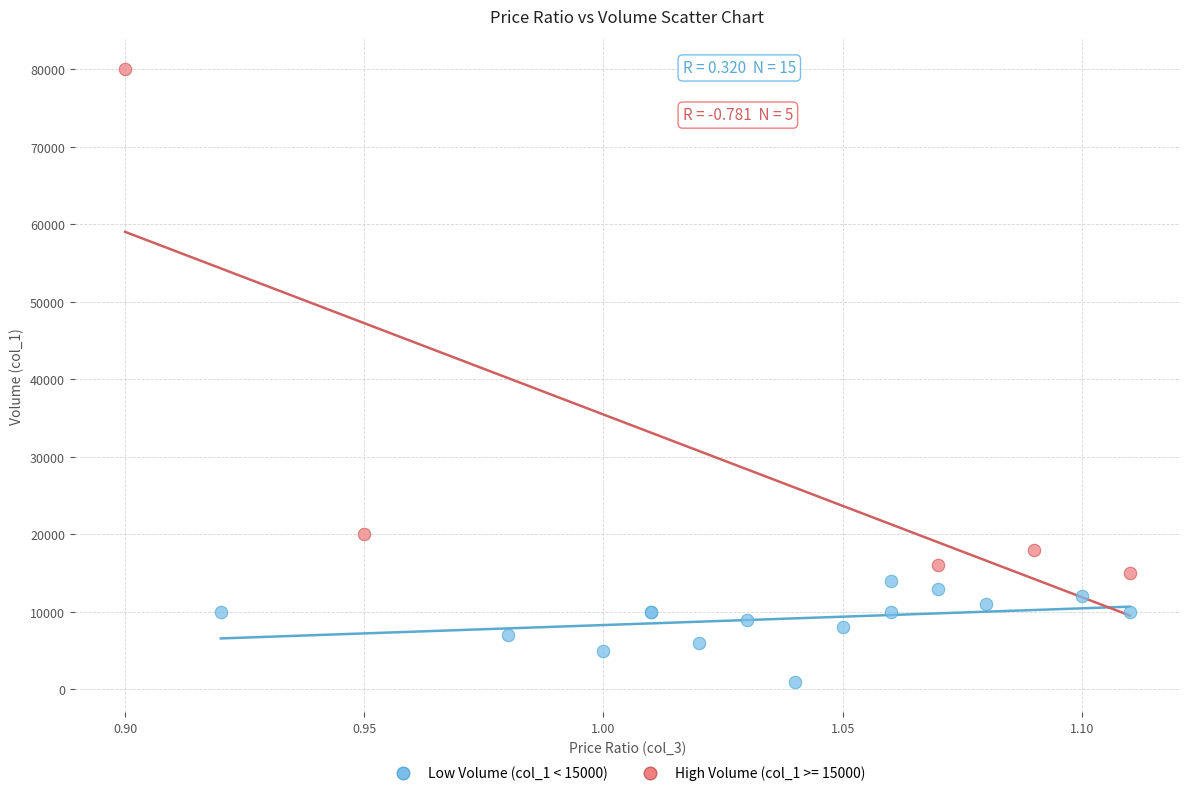

Which series contains the lowest Y value?

Low Volume (col_1 < 15000)